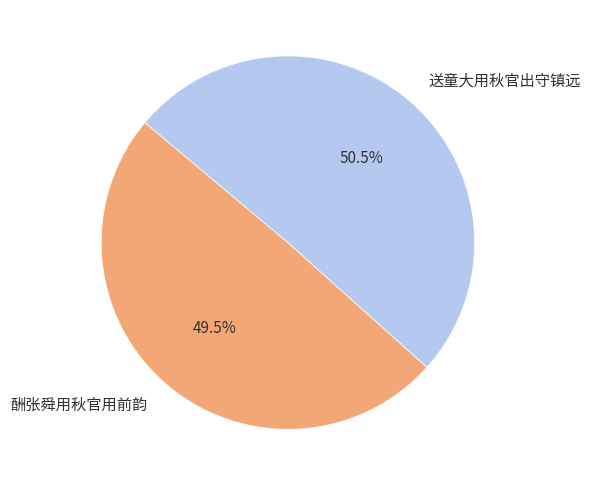

What is the total percentage of 送童大用秋官出守镇远 and 酬张舜用秋官用前韵?

100.0%